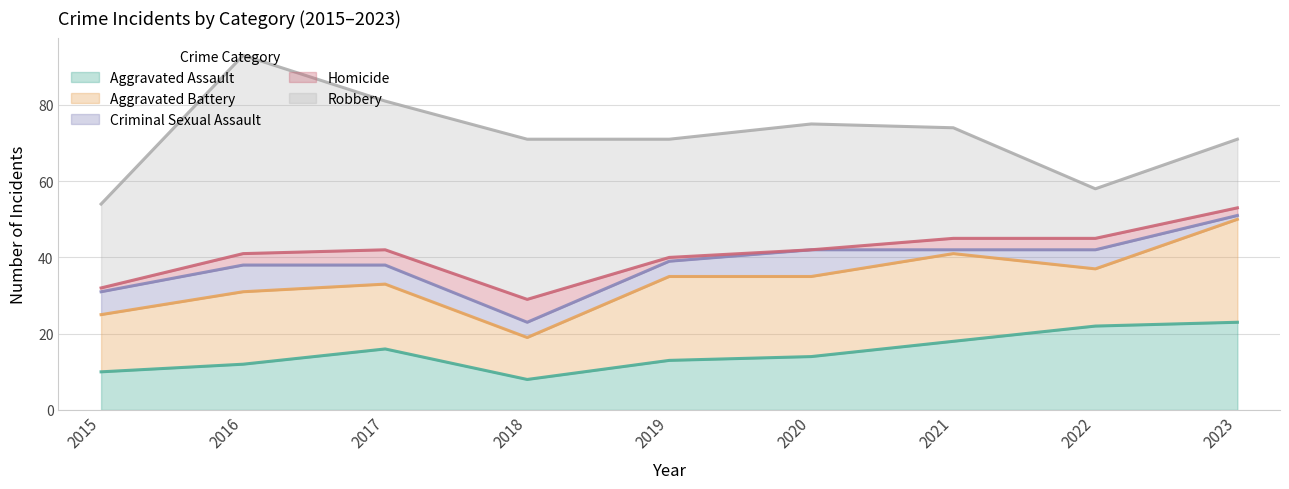

Rank the categories by Aggravated Battery value from lowest to highest.

2018, 2015, 2022, 2017, 2016, 2020, 2019, 2021, 2023